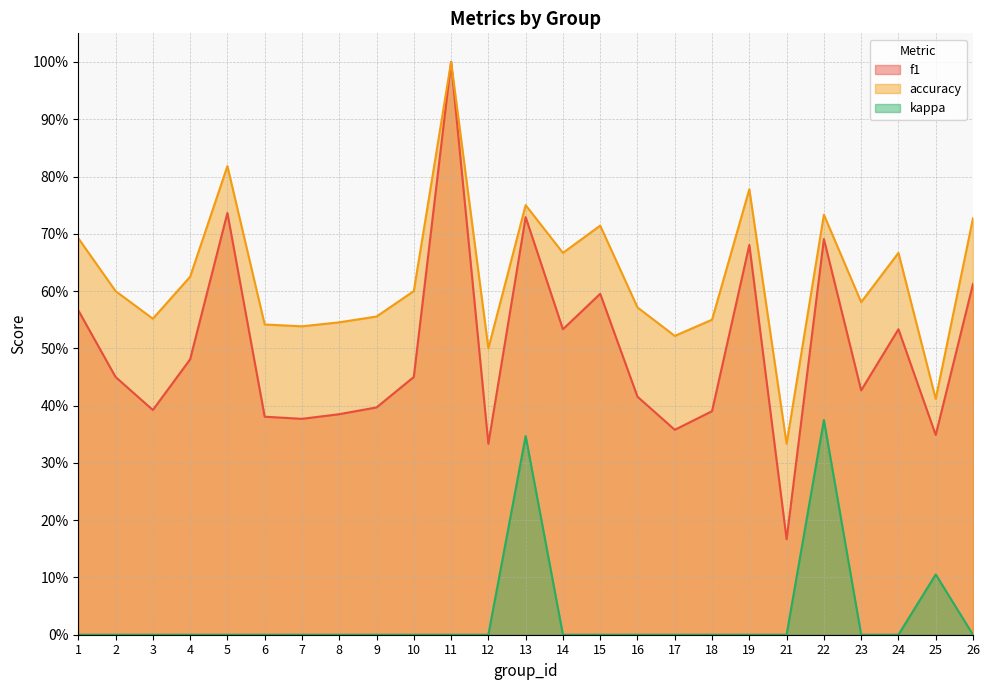

What is the average value of the f1 series?

0.5